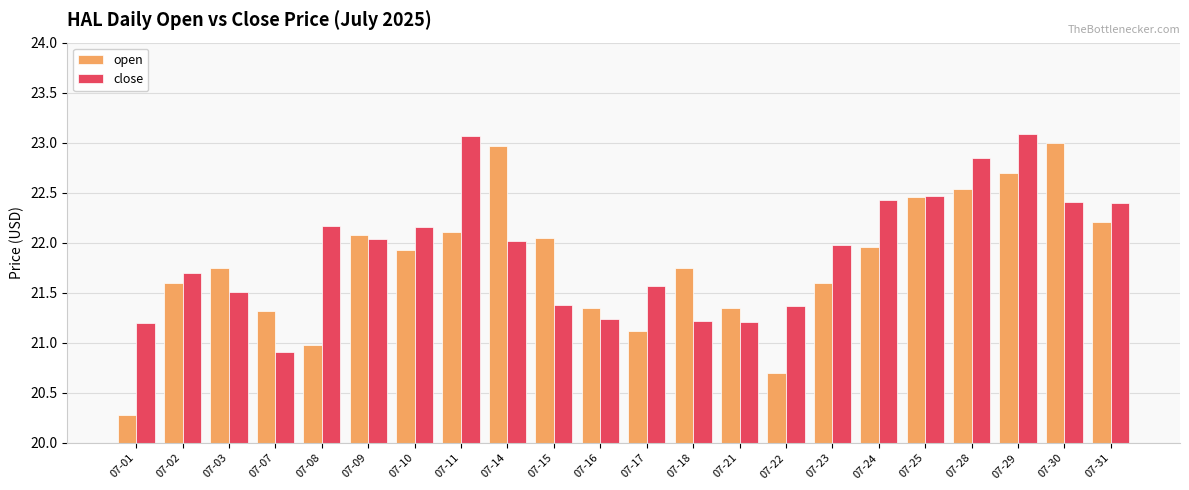

What is the difference between the highest and lowest values at 07-28?

0.3